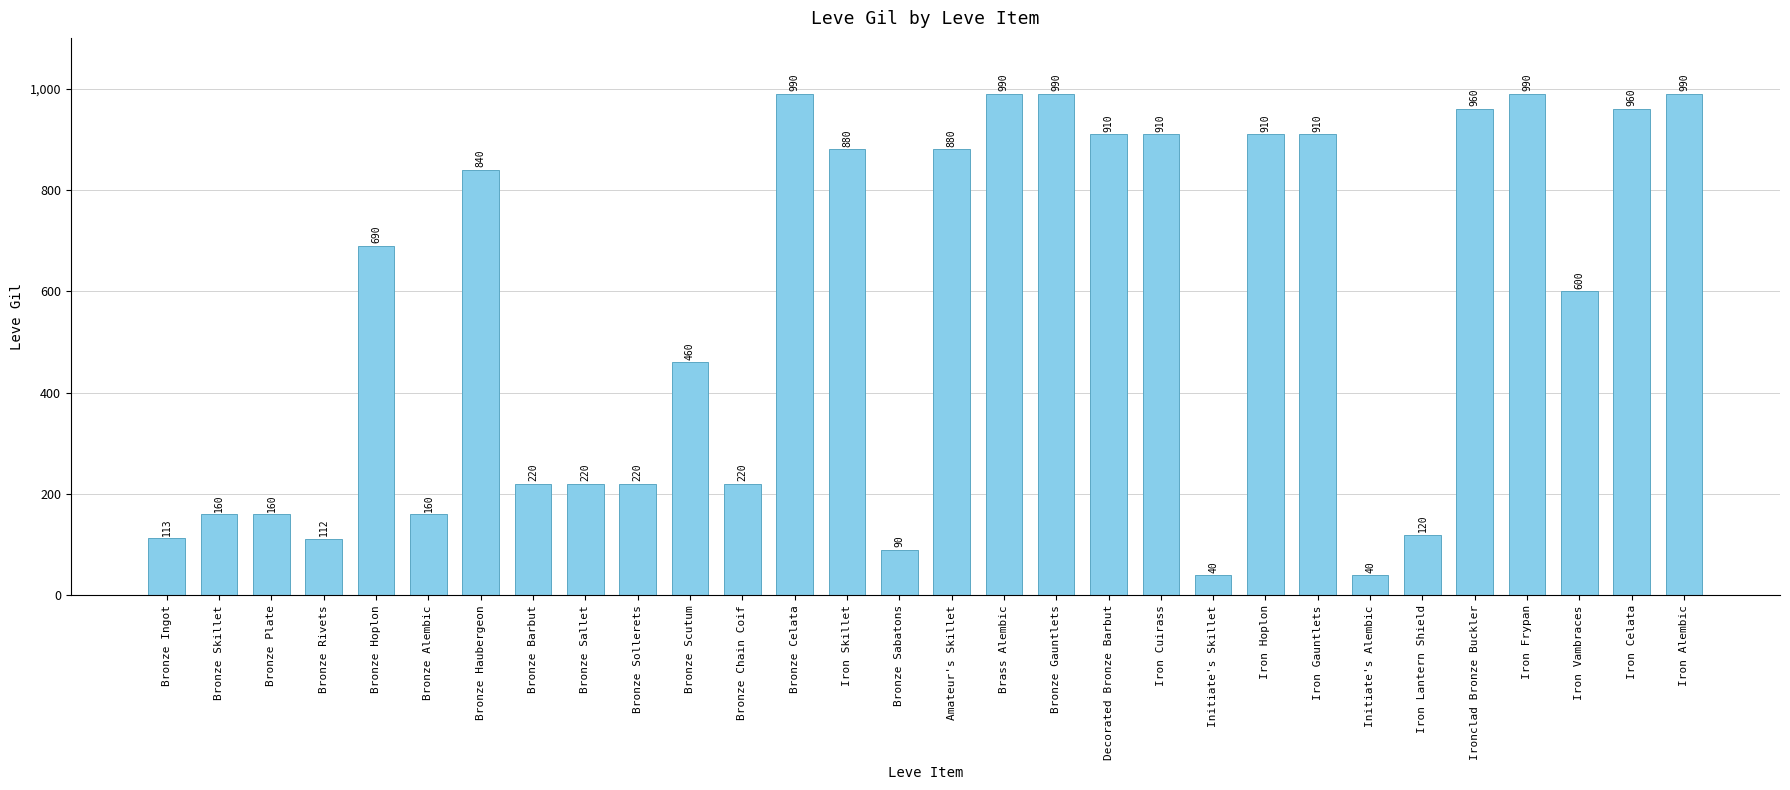

What is the minimum value shown in the chart?

40